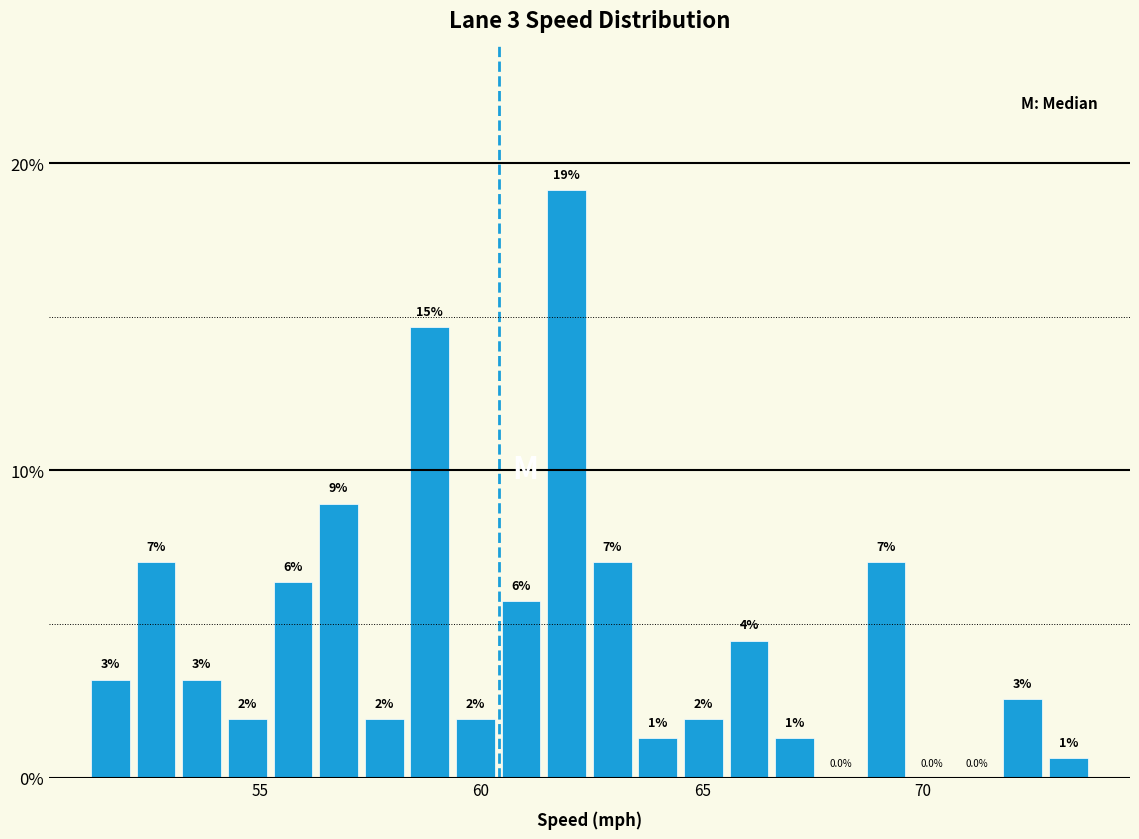

Read against the x-axis, roughly where is the centre of the tallest bar?

62.0